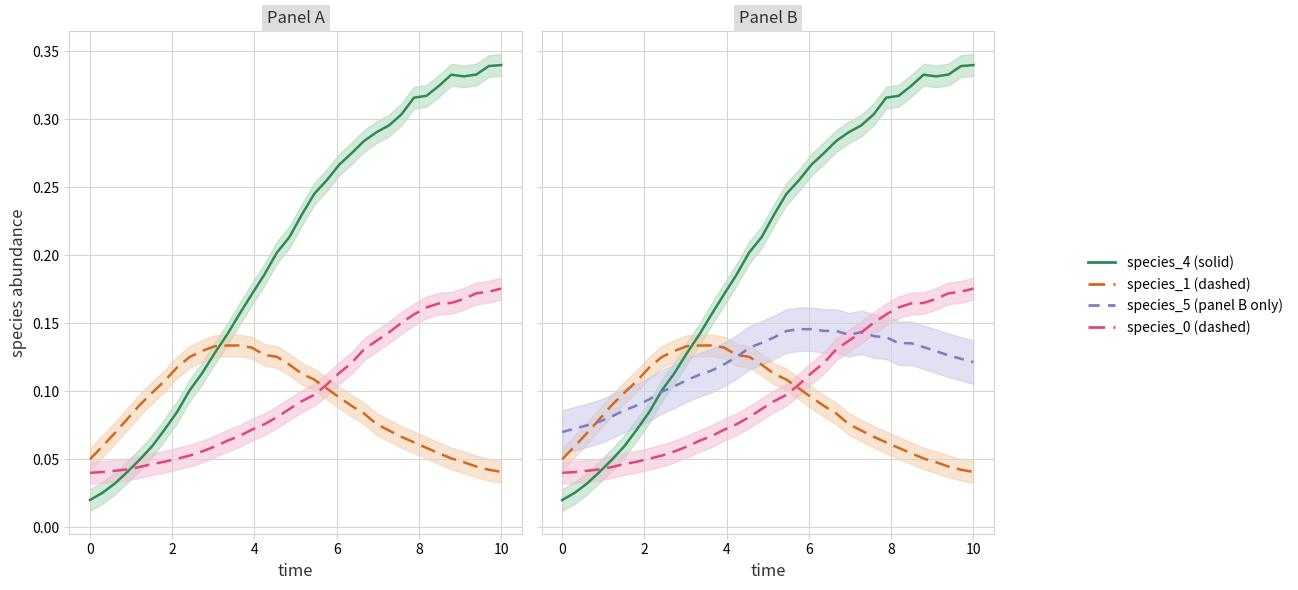

At how many categories does at least one series exceed 0?

34